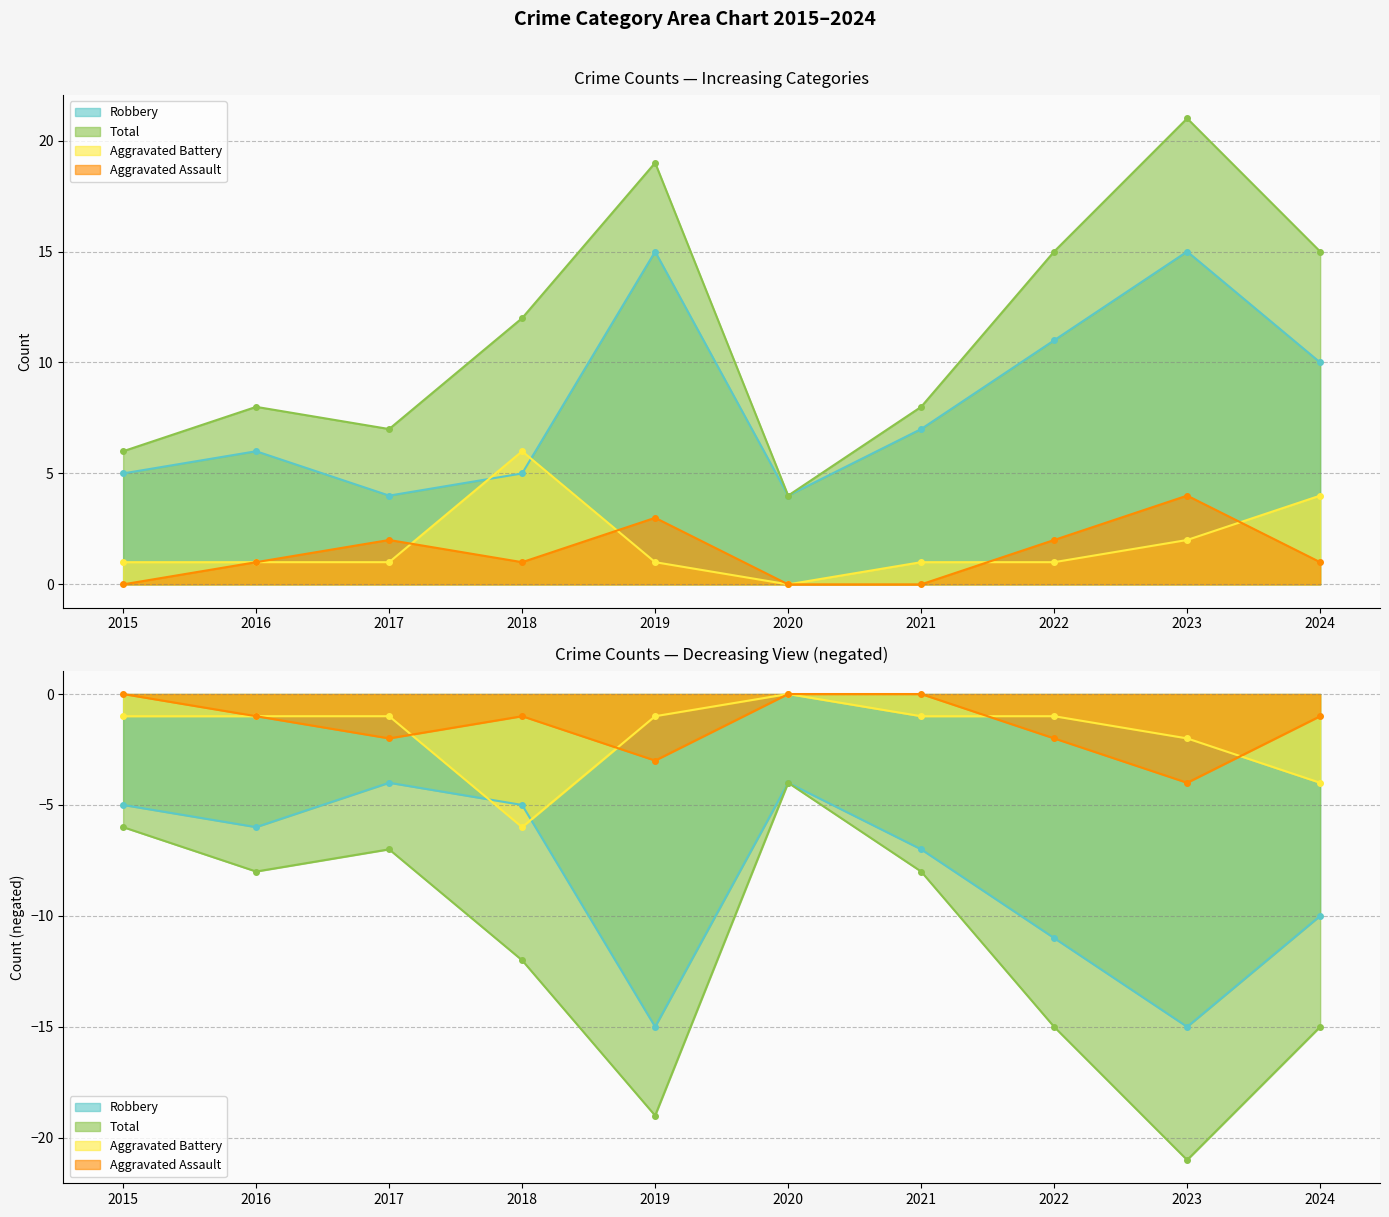

What is the value of the Robbery point at the 1st from the left?

5